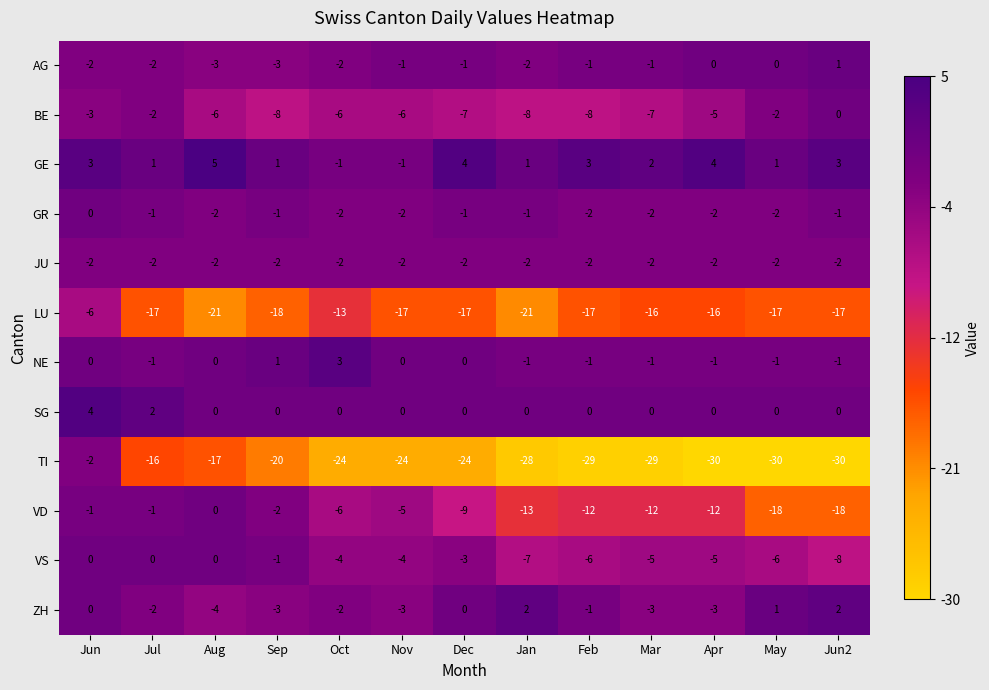

Which series has the widest spread of values?

TI